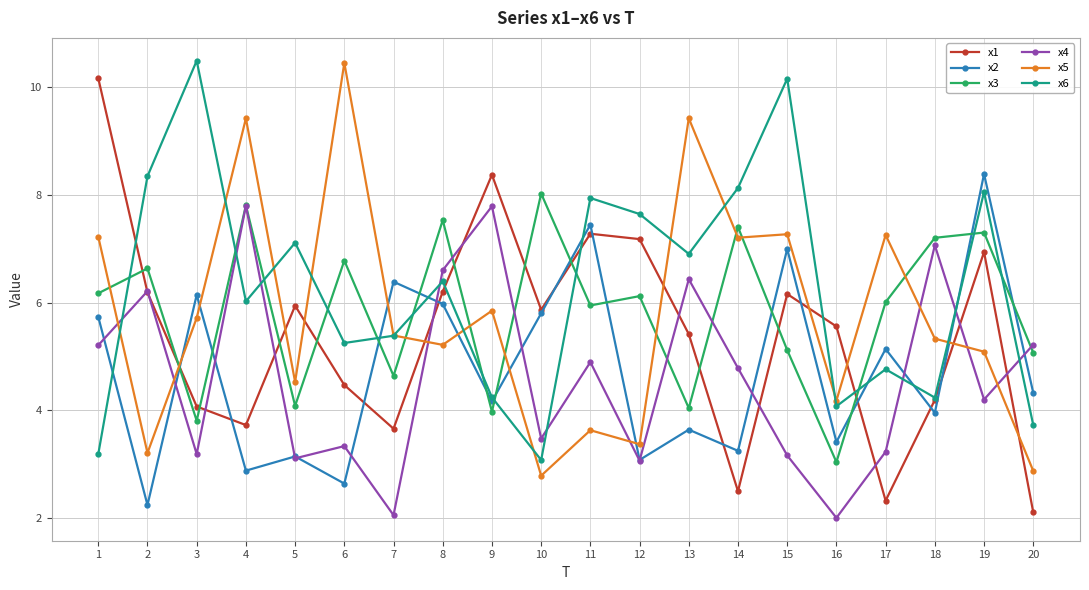

How many lines are shown in the chart?

6